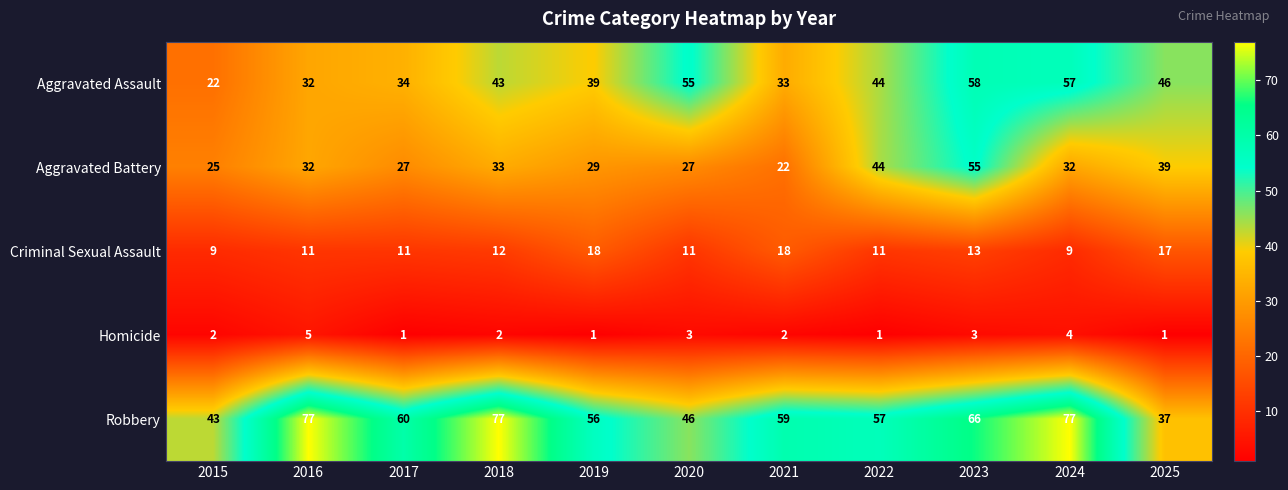

What is the minimum value for Robbery?

37